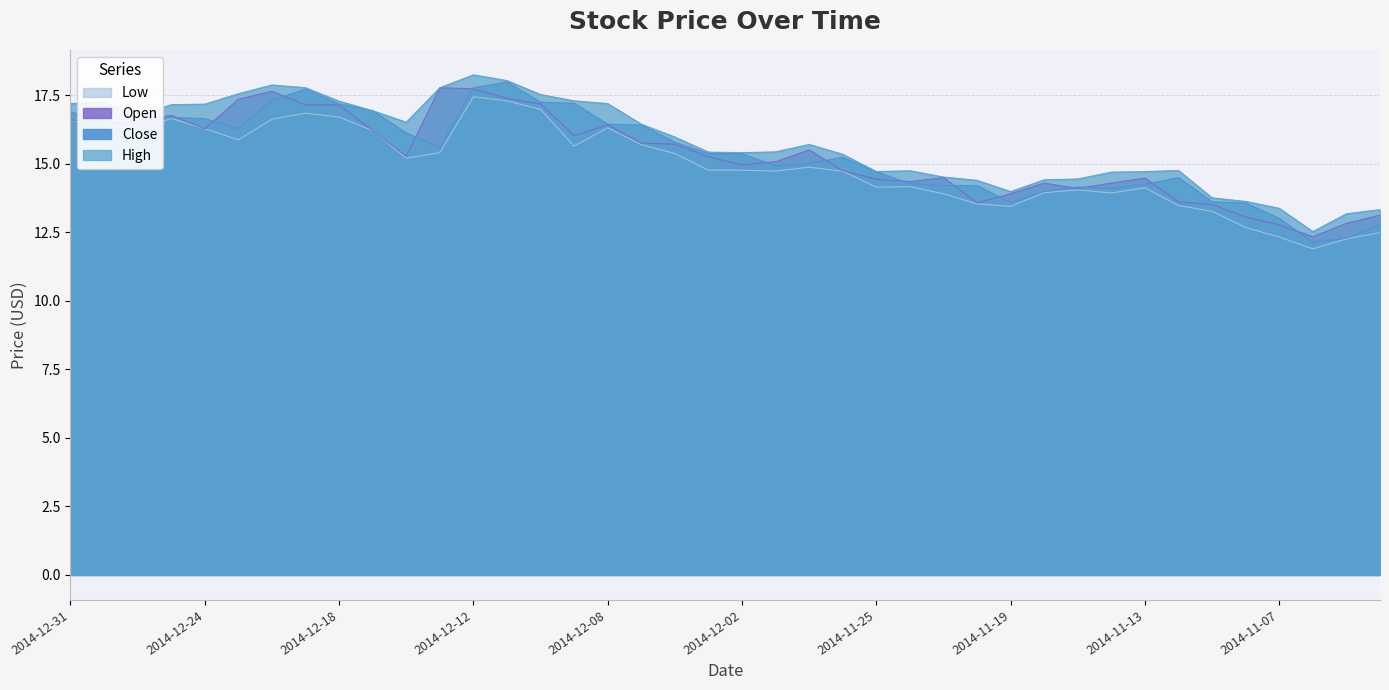

True or false: Low and Close intersect in this chart.

False